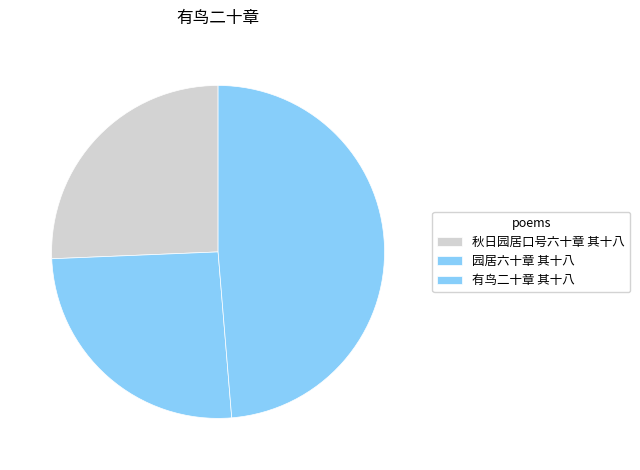

Count the number of slices in the pie.

3